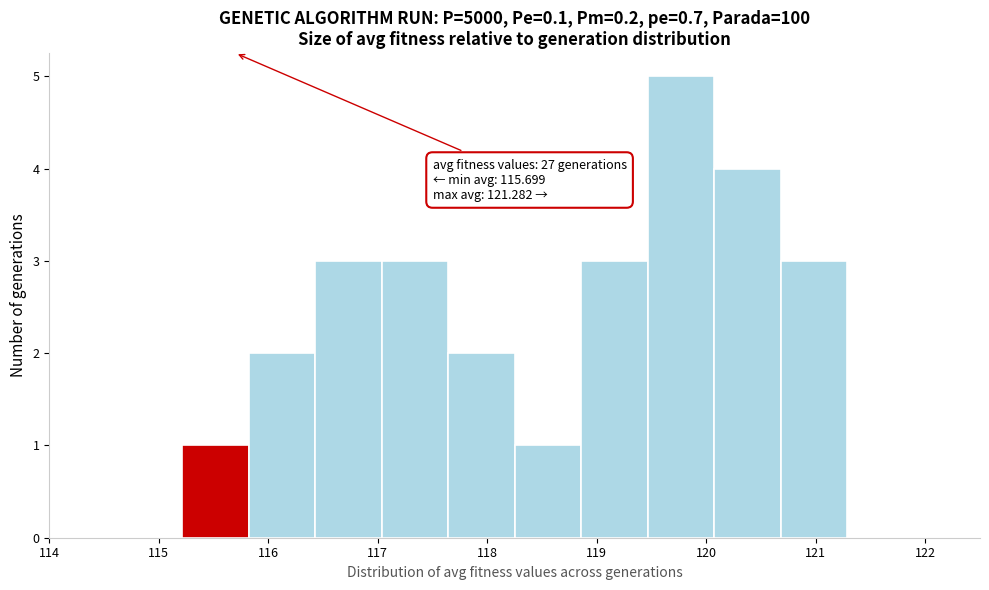

Which range on the x-axis has the tallest bar?

119.5 to 120.1